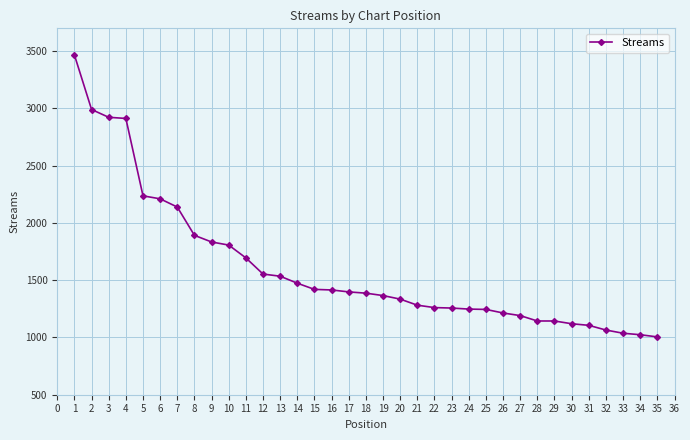

What is the difference between the maximum and second lowest values?

2443